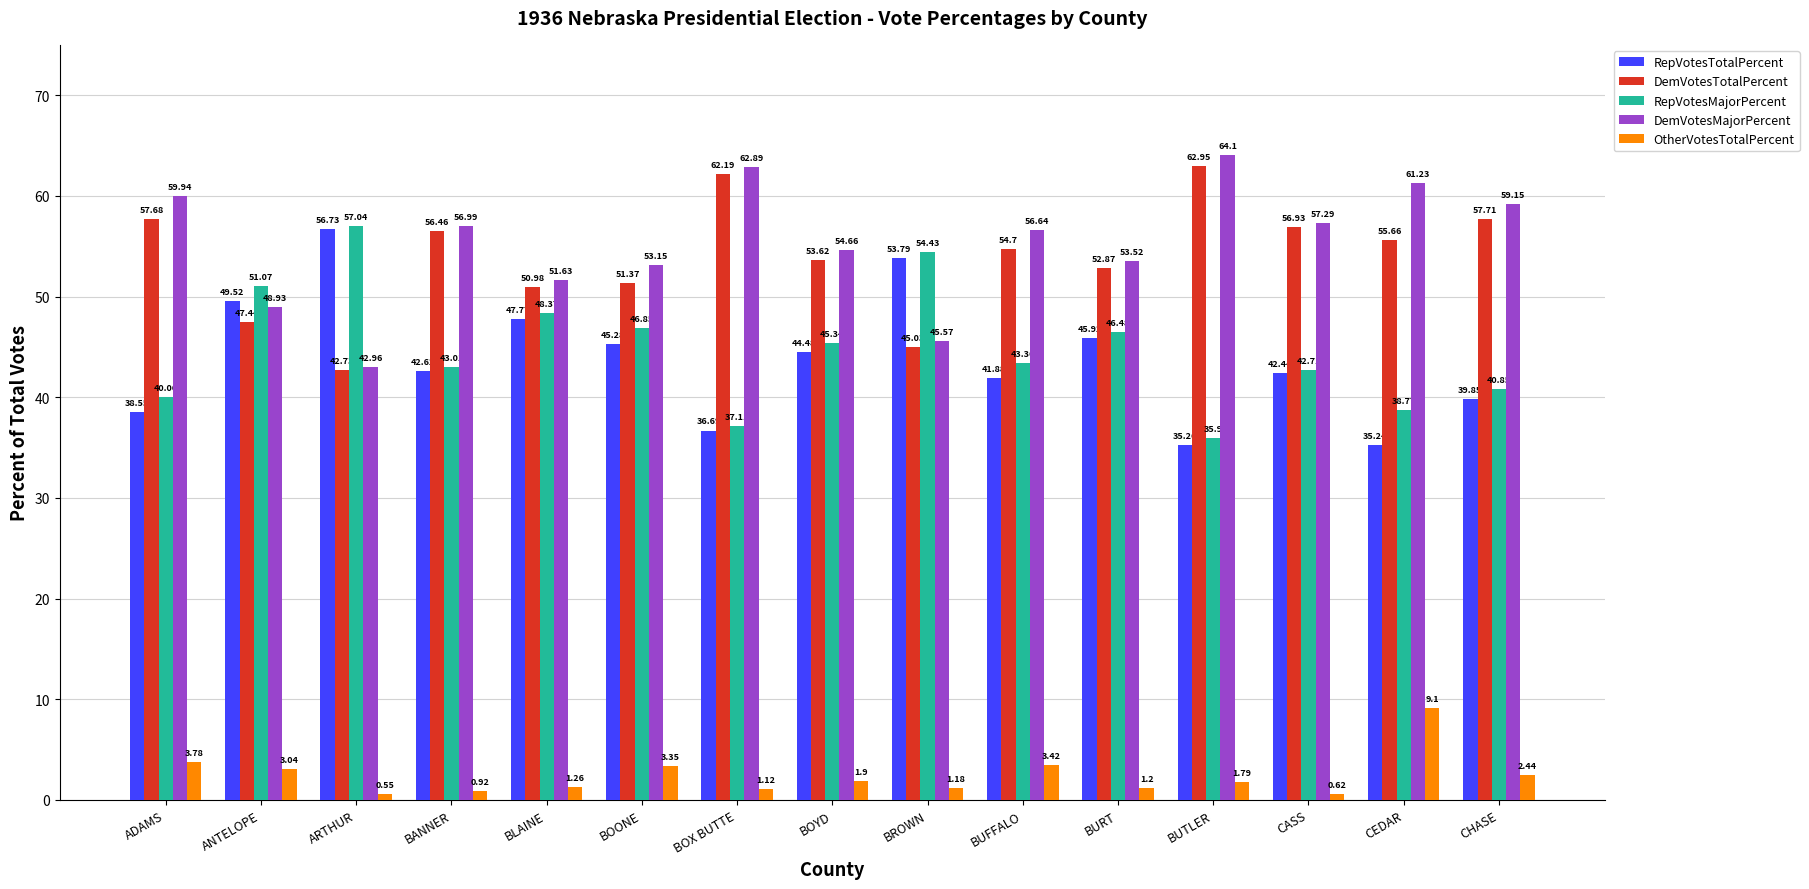

What is the difference between the highest and lowest values at ANTELOPE?

48.0